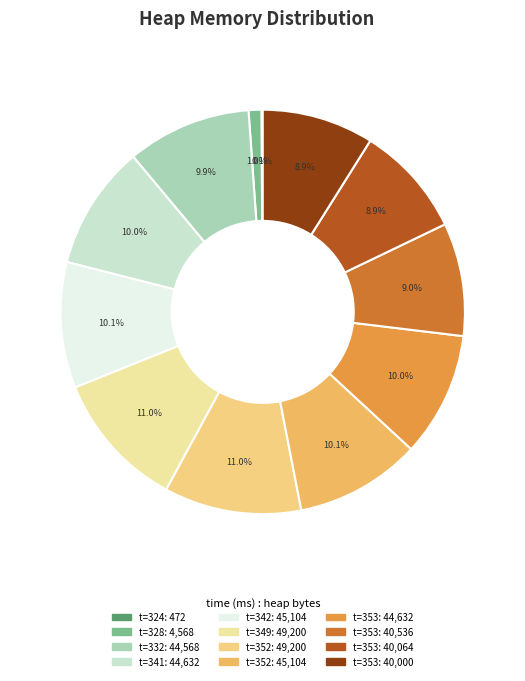

Does any single category account for the majority?

No